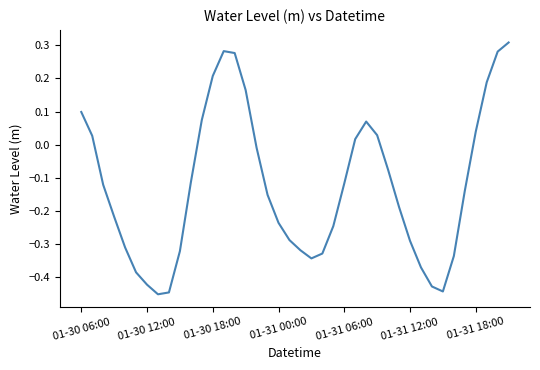

What is the difference between the maximum and minimum values?

0.8